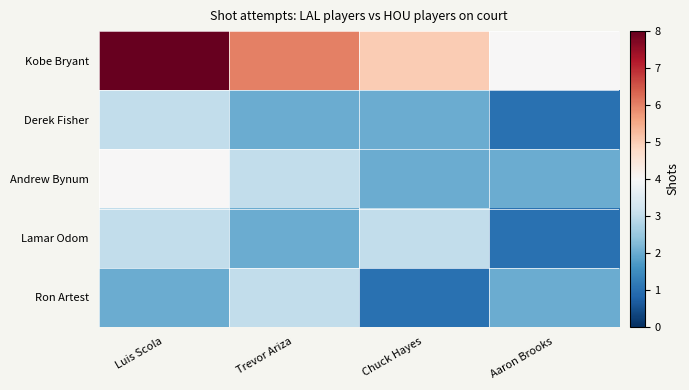

At how many categories does at least one series exceed 3?

4